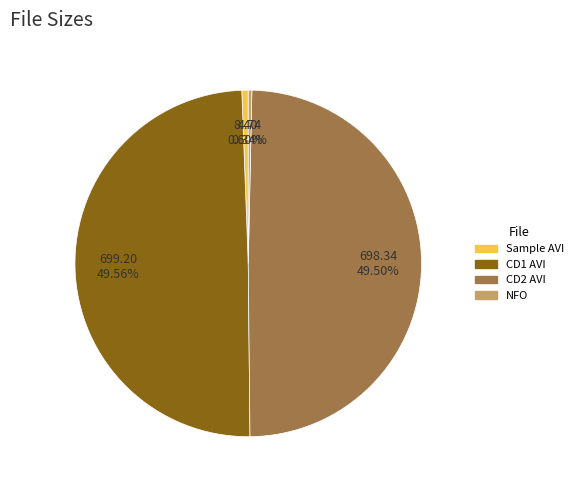

Count the number of slices in the pie.

4